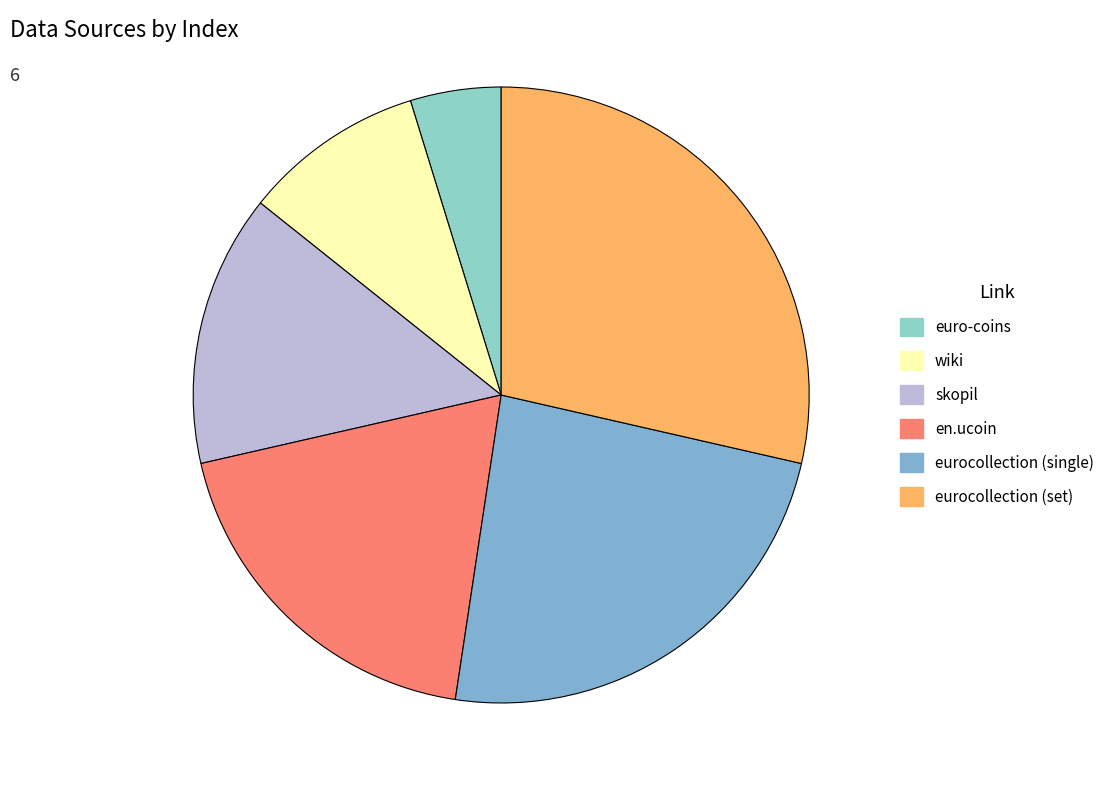

Which category has the biggest portion of the pie?

eurocollection (set)